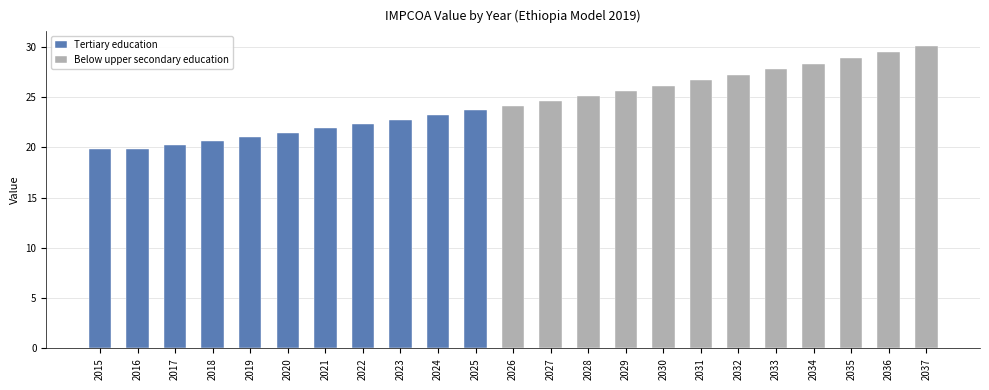

The value at 2018 is 20.6. True or false?

True